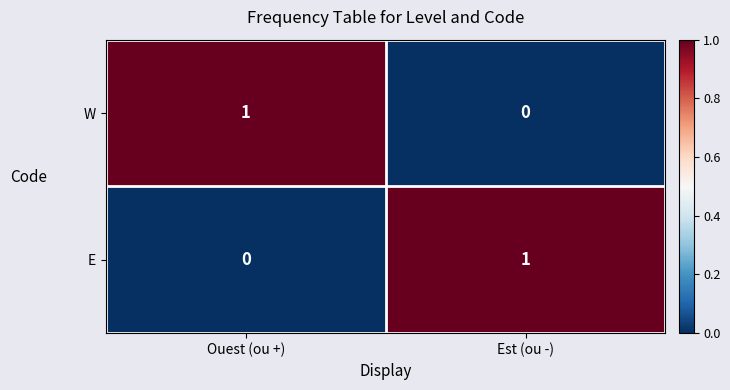

At which label is W closest to 0?

Est (ou -)